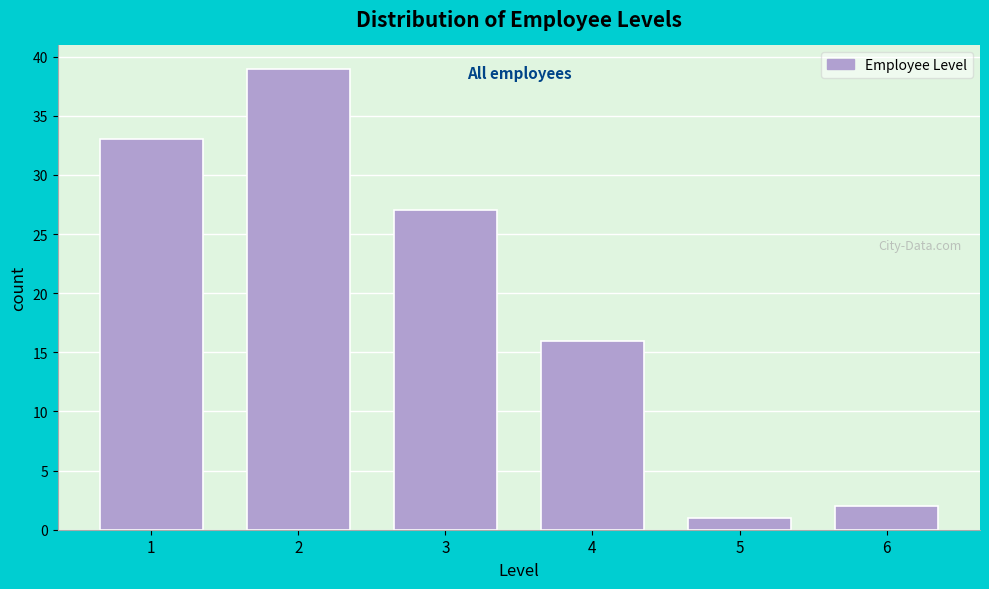

Reading left to right, extract all data points from this chart.

1=33	2=39	3=27	4=16	5=1	6=2